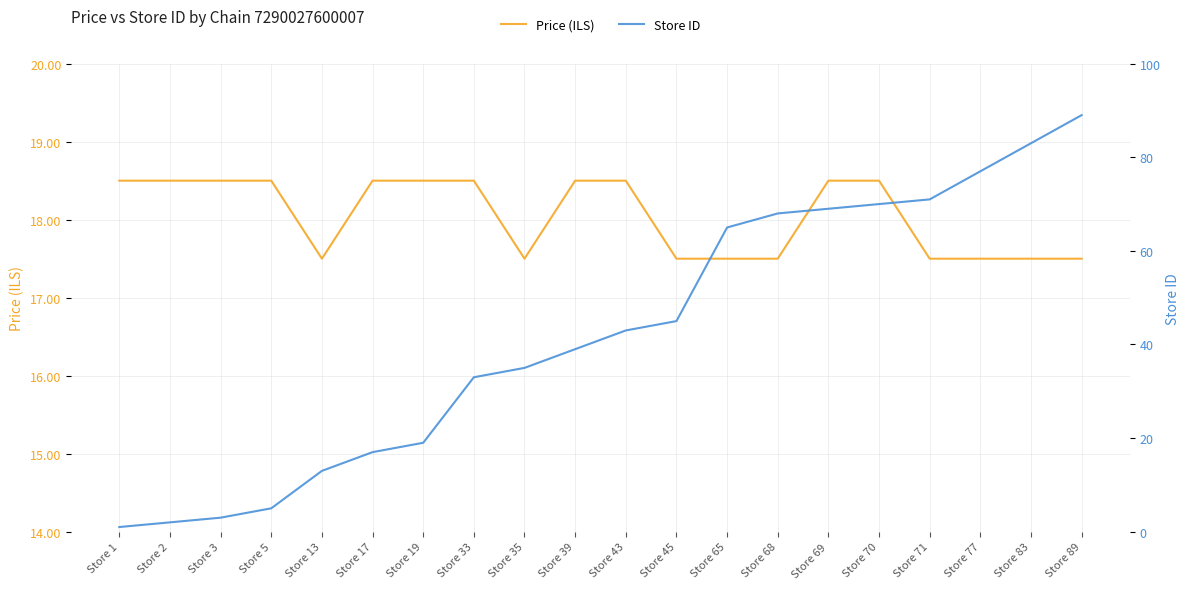

Is it true that Store ID equals 89.0 at Store 89?

True